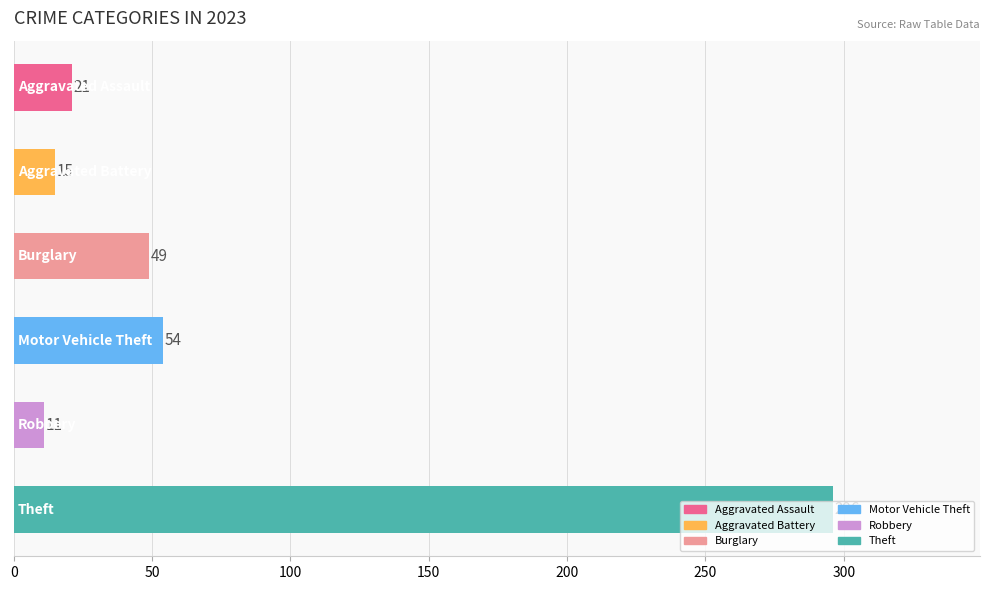

What is the value of the 3rd bar from the top?

49